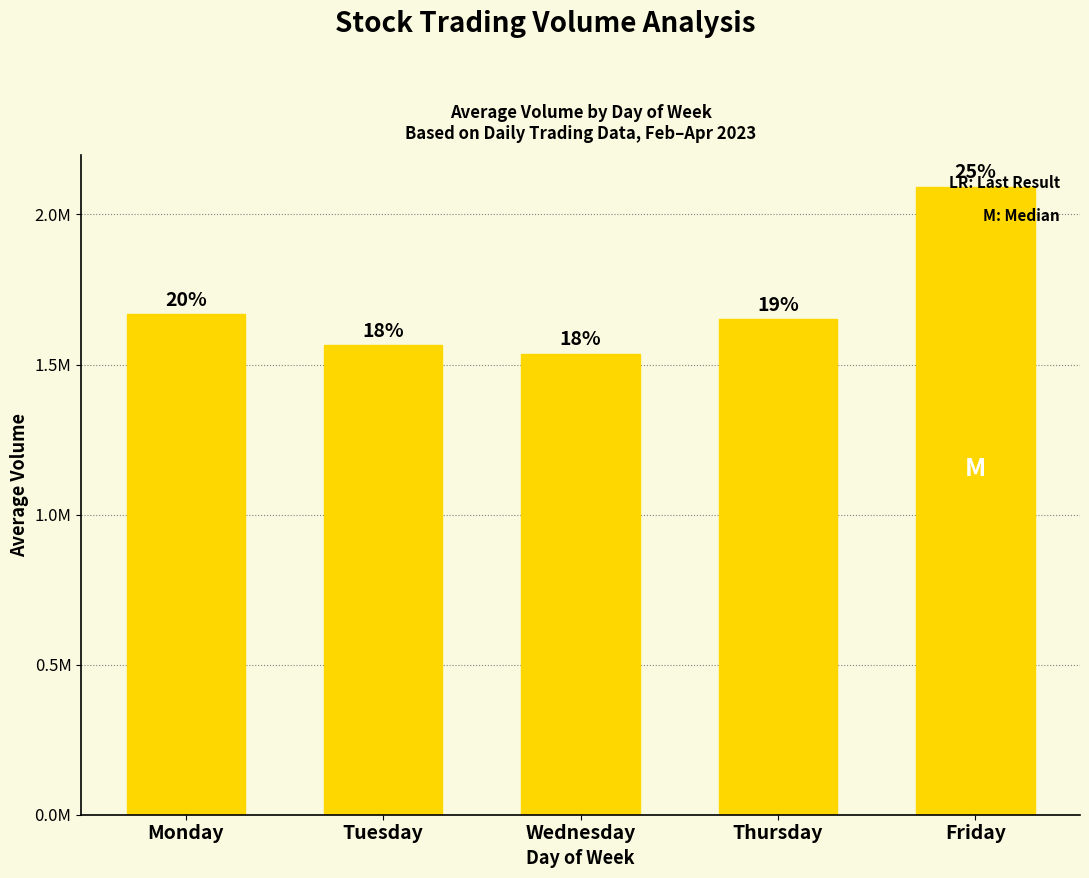

Does the chart contain stacked bars?

No